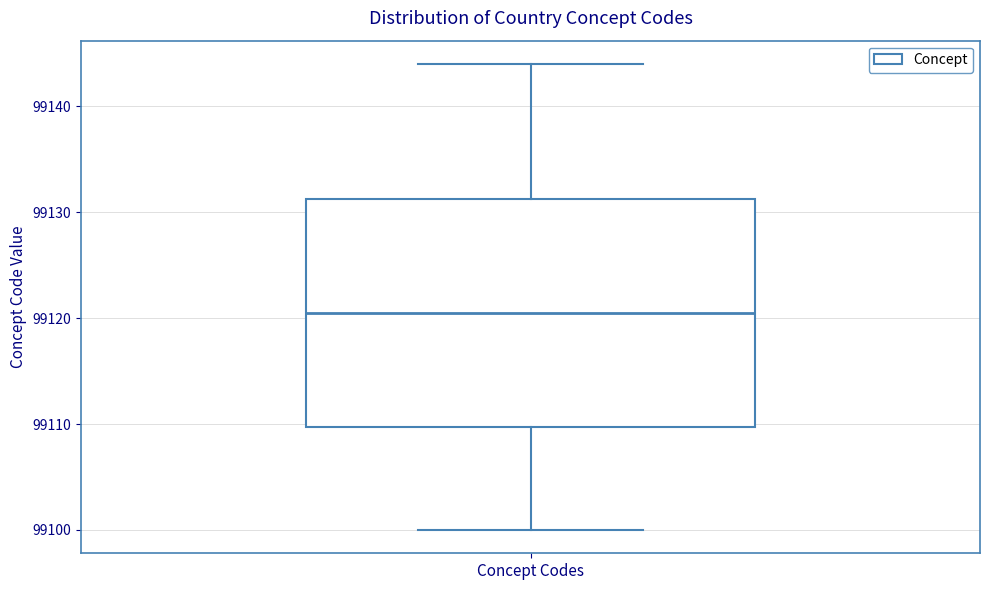

Transcribe this box plot: give where the median line is, the range the box spans, and where the two whiskers end, as read against the y-axis. The values are not printed on the chart, so give them approximately, as read against the axis.

median 99121, box 99110 to 99131, whiskers 99100 to 99144